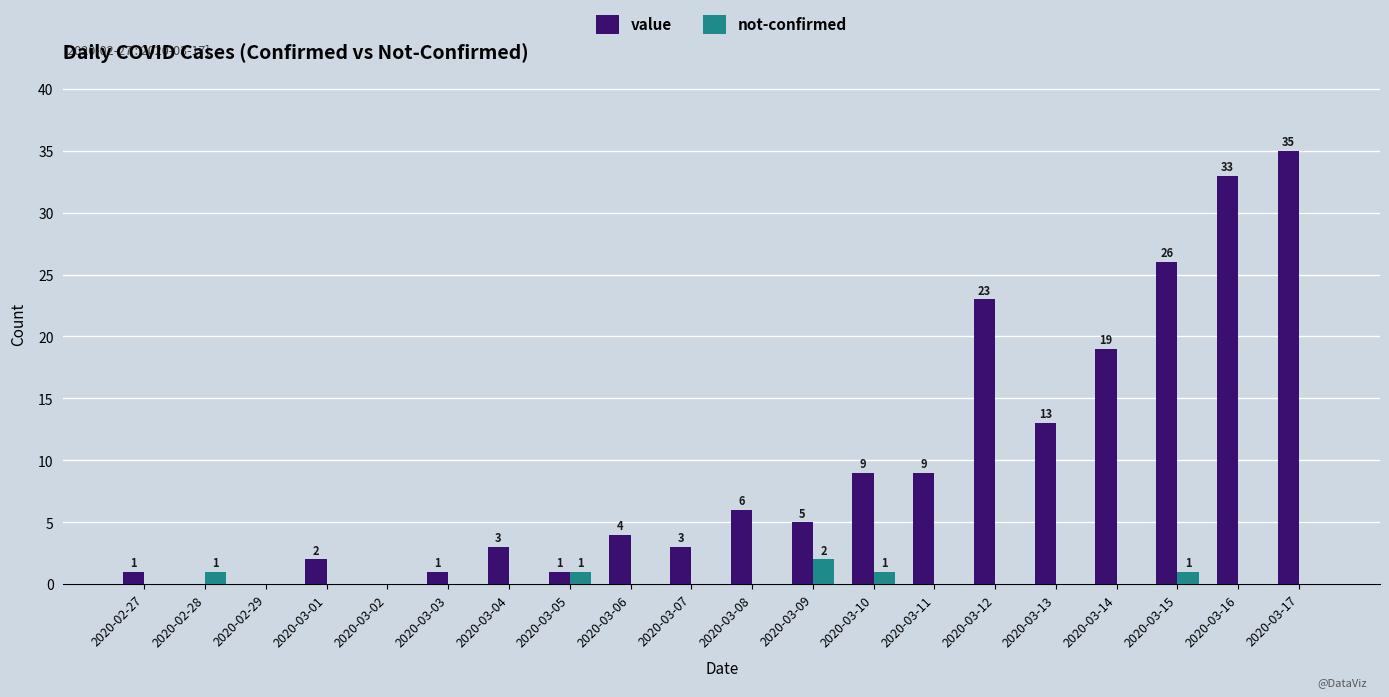

What is the spread (max minus min) of values at 2020-03-10?

8